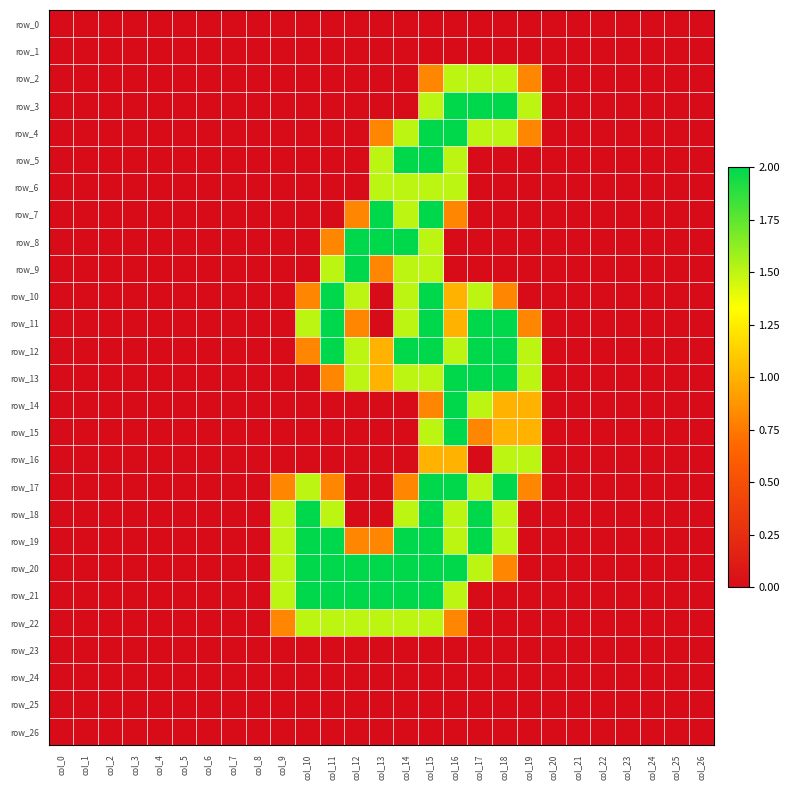

Which series changed the most between col_0 and col_18?

row_3